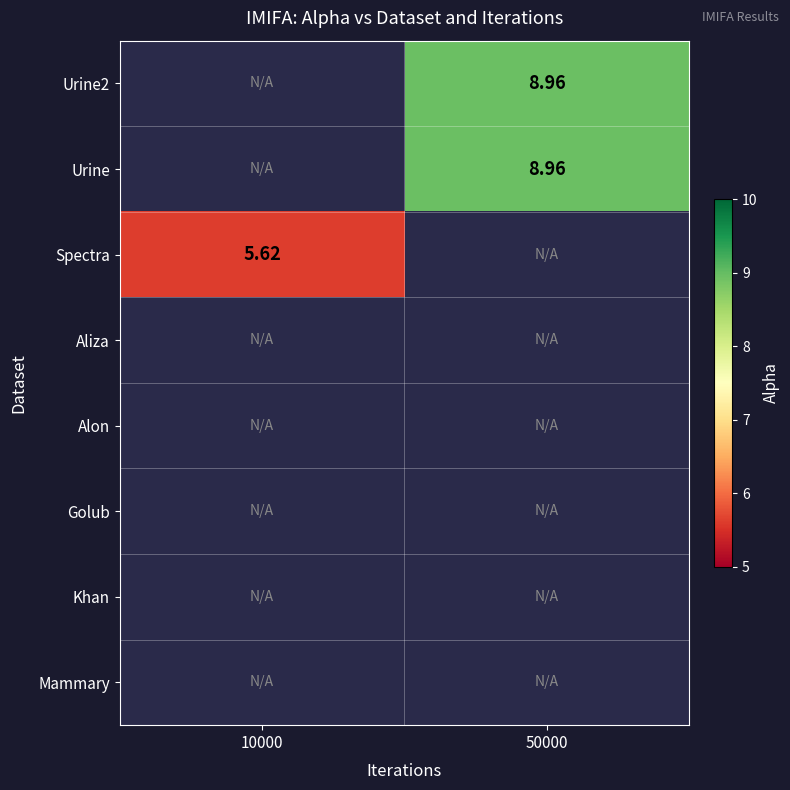

Which series has the largest range (max minus min)?

Spectra